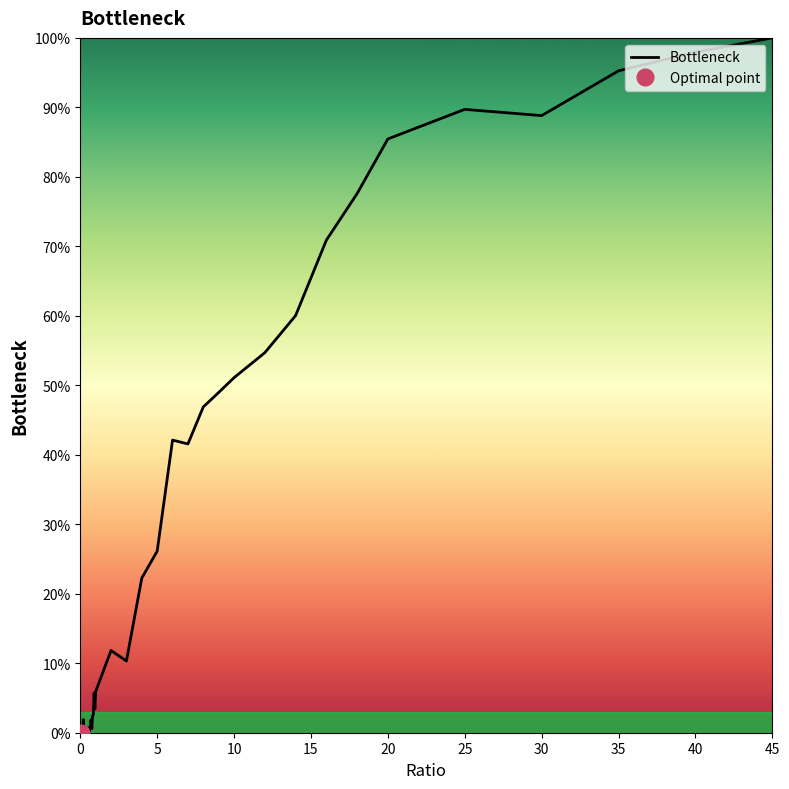

What is the maximum value shown in the chart?

1.0